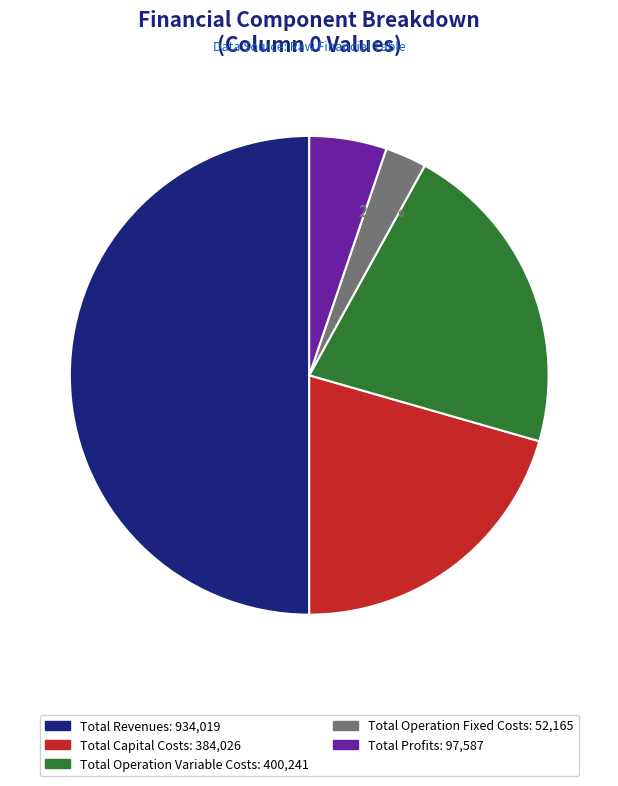

True or false: Total Operation Fixed Costs accounts for 3% of the total.

True